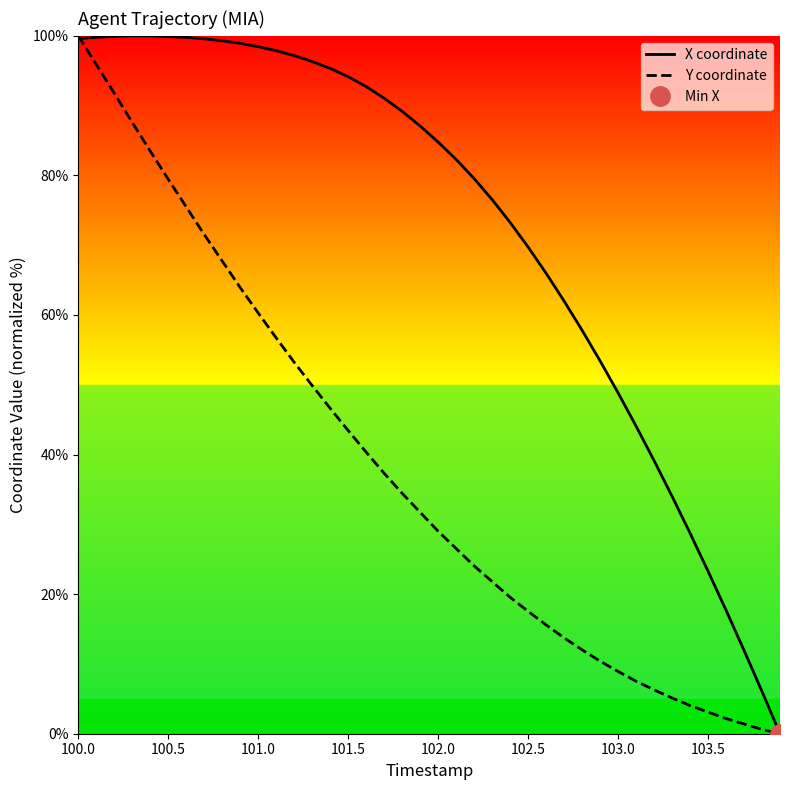

The X coordinate series shows 99.6 at 100.0. True or false?

True